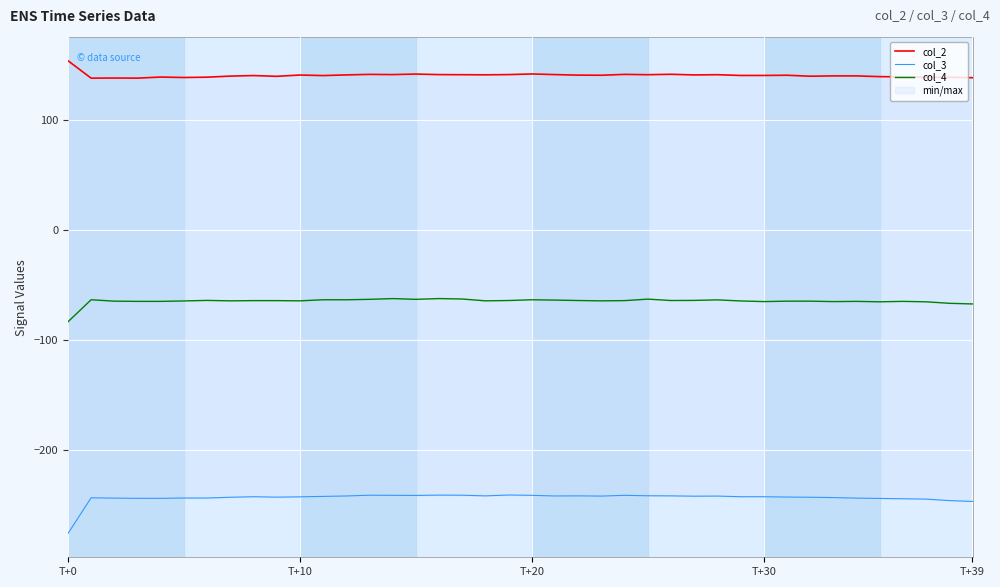

Reading left to right, extract all data points from this chart.

col_2: 154.2	138.3	138.4	138.3	139.3	138.9	139.2	140.1	140.6	139.9	141.1	140.6	141.2	141.7	141.5	142.0	141.5	141.4	141.3	141.5	142.1	141.5	141.0	140.9	141.7	141.4	141.8	141.2	141.4	140.7	140.7	140.9	140.0	140.3	140.3	139.6	139.5	139.1	139.1	138.7
col_3: -276.4	-243.8	-244.0	-244.2	-244.2	-243.9	-243.9	-243.3	-242.8	-243.2	-242.9	-242.5	-242.1	-241.4	-241.5	-241.6	-241.3	-241.4	-242.0	-241.2	-241.5	-242.1	-242.0	-242.2	-241.5	-241.9	-242.0	-242.3	-242.2	-242.8	-242.8	-243.1	-243.3	-243.6	-244.0	-244.3	-244.6	-244.9	-246.3	-247.1
col_4: -83.6	-63.5	-64.7	-64.9	-64.9	-64.6	-64.1	-64.5	-64.3	-64.3	-64.5	-63.5	-63.5	-63.1	-62.4	-63.1	-62.4	-62.8	-64.5	-64.2	-63.5	-63.8	-64.2	-64.5	-64.3	-62.9	-64.2	-64.1	-63.6	-64.6	-65.1	-64.7	-64.7	-65.1	-64.9	-65.3	-64.9	-65.3	-66.7	-67.3